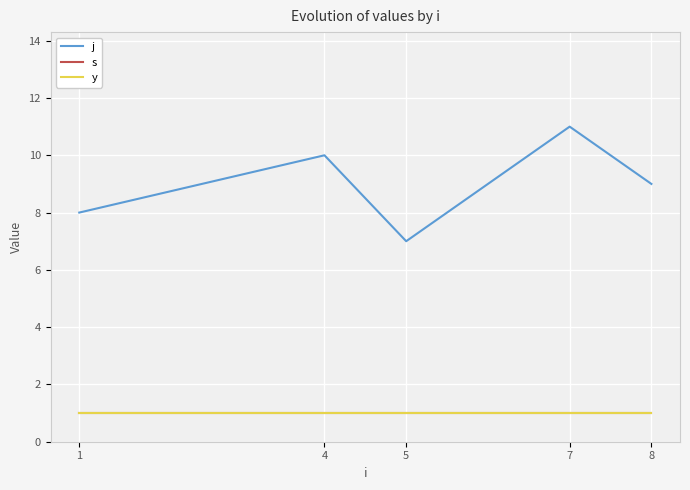

Is this an area chart (filled region under the line)?

No